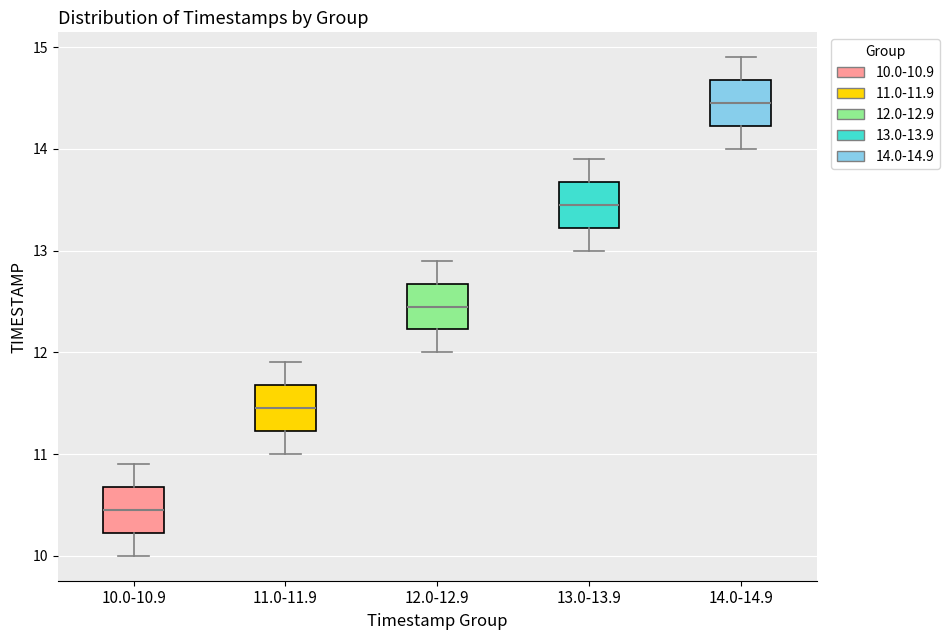

Which box has the highest median line?

14.0-14.9